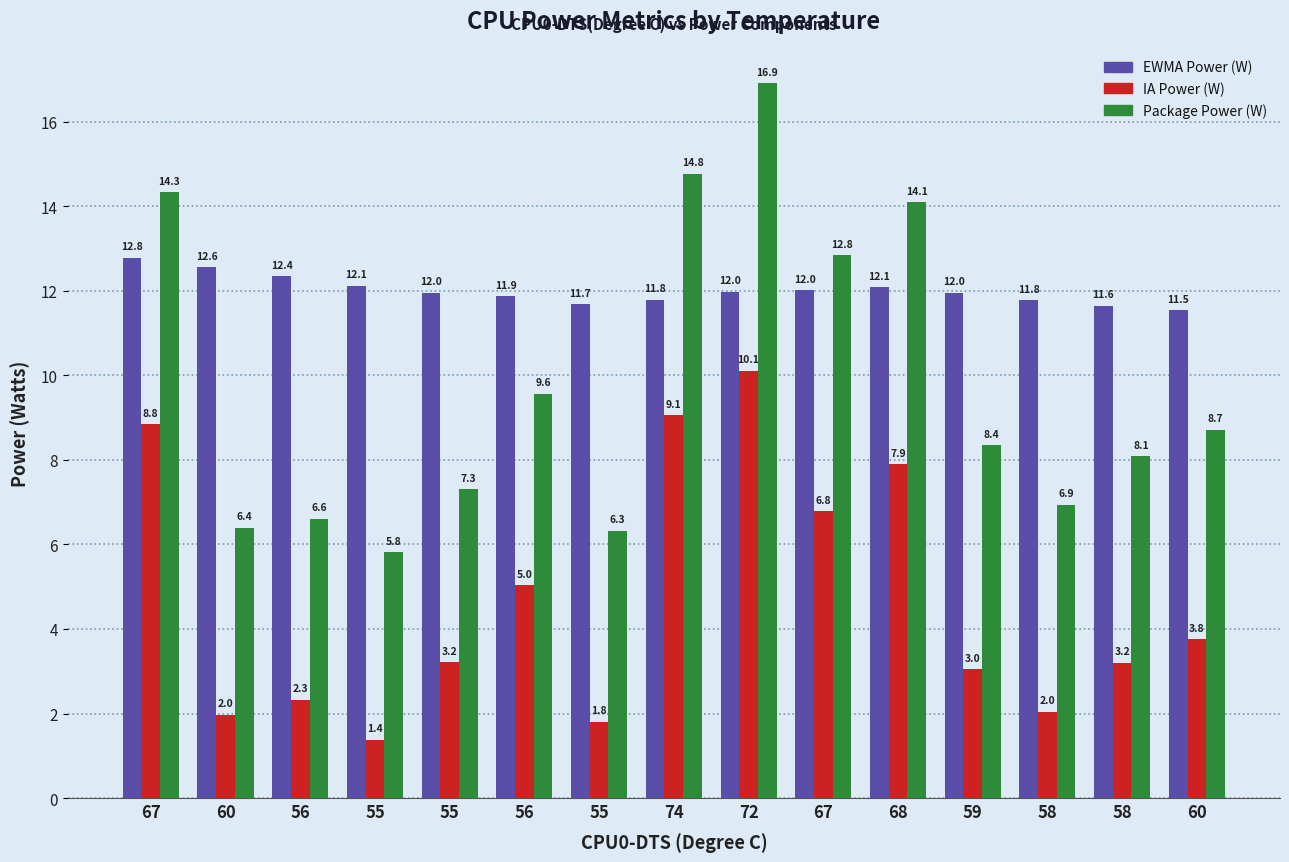

What is the difference between the second highest and minimum values in the Package Power (W) series?

9.0